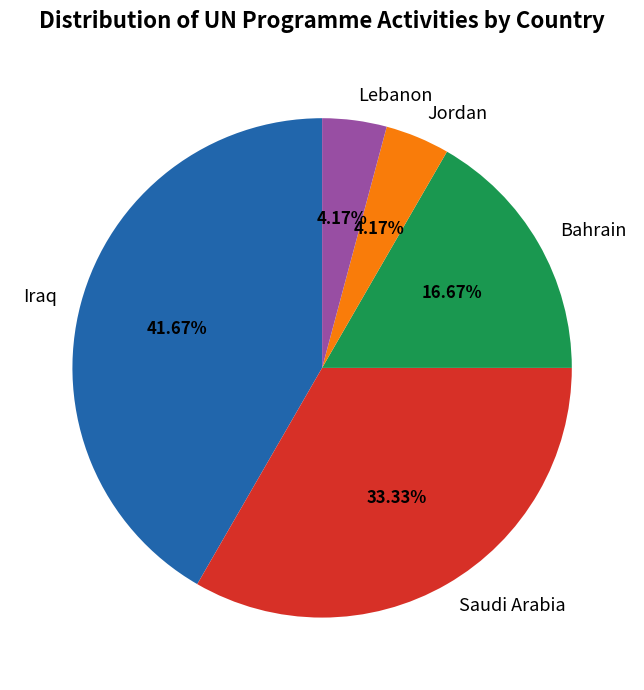

Which slice is the largest?

Iraq